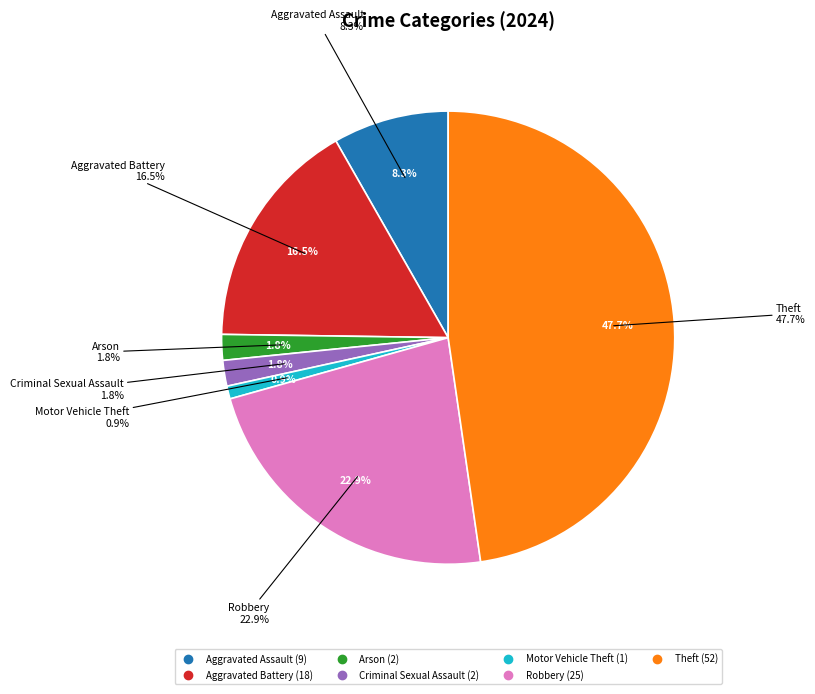

To the nearest percent, what is the difference between the Arson and Motor Vehicle Theft slice percentages?

1%